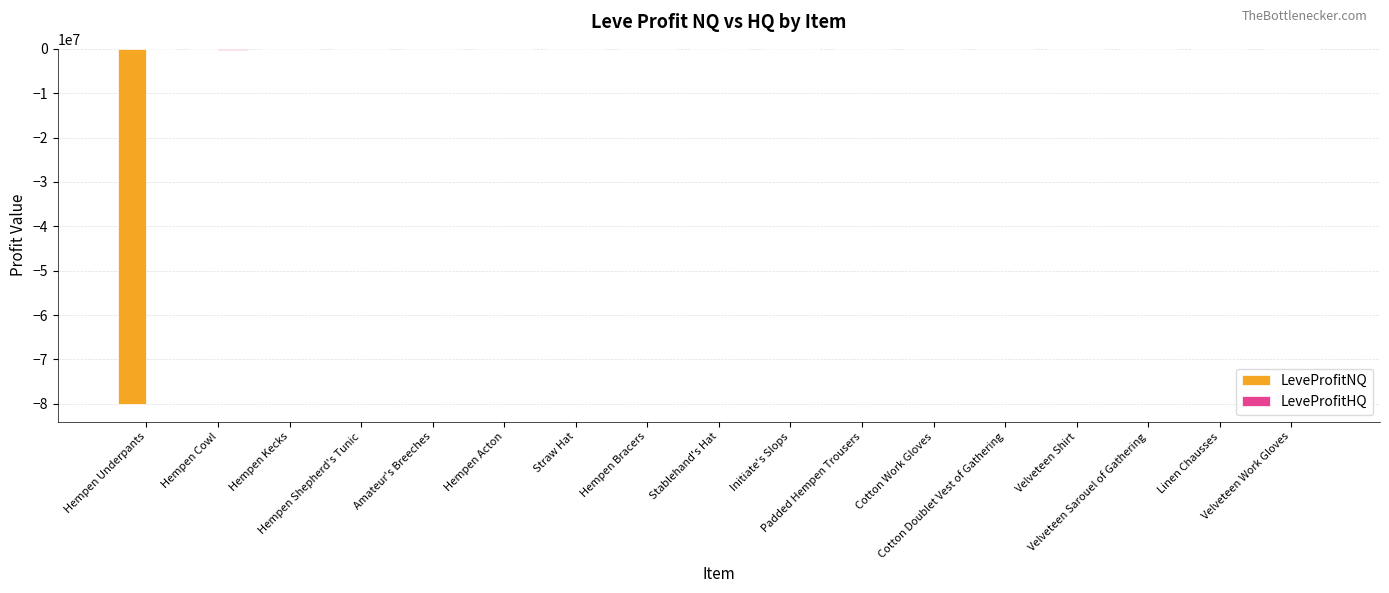

Are the bars grouped side by side (vs. stacked)?

Yes